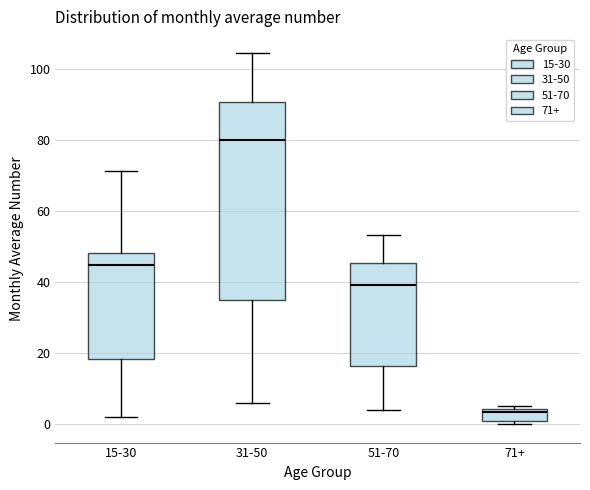

Reading left to right, transcribe this box plot: for each box, give where its median line is, the range the box spans, and where its two whiskers end, as read against the y-axis. The values are not printed on the chart, so give them approximately, as read against the axis.

15-30: median 44, box 18 to 48, whiskers 2 to 72
31-50: median 80, box 36 to 90, whiskers 6 to 104
51-70: median 40, box 16 to 46, whiskers 4 to 54
71+: median 4 (just below the box's upper edge), box 2 to 4, whiskers 0 to 6